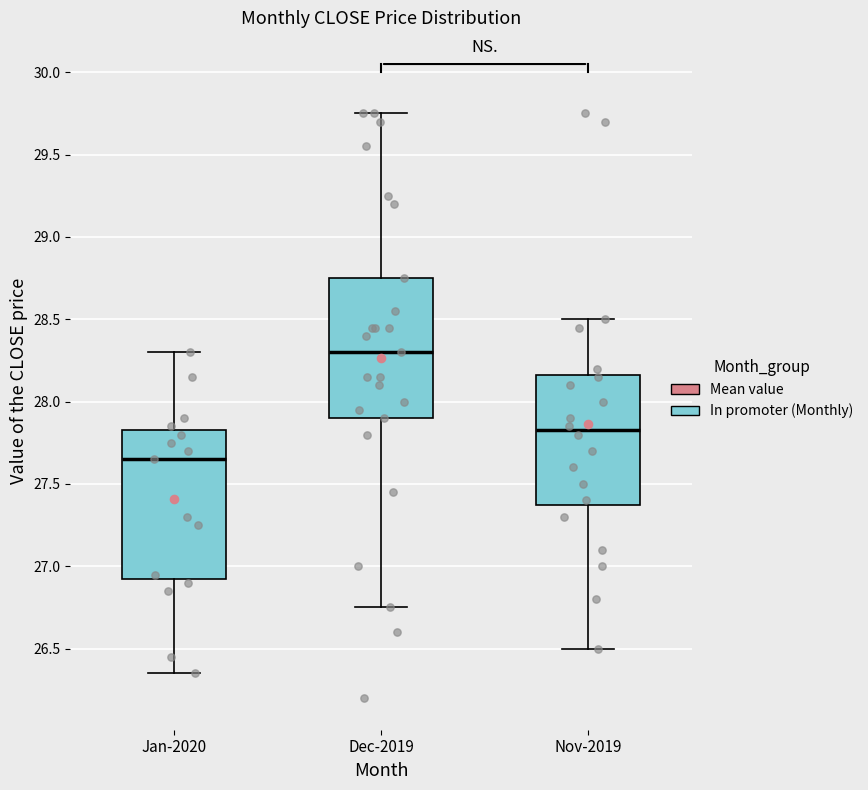

Comparing the boxes themselves (not the whiskers), which one is the tallest?

Jan-2020